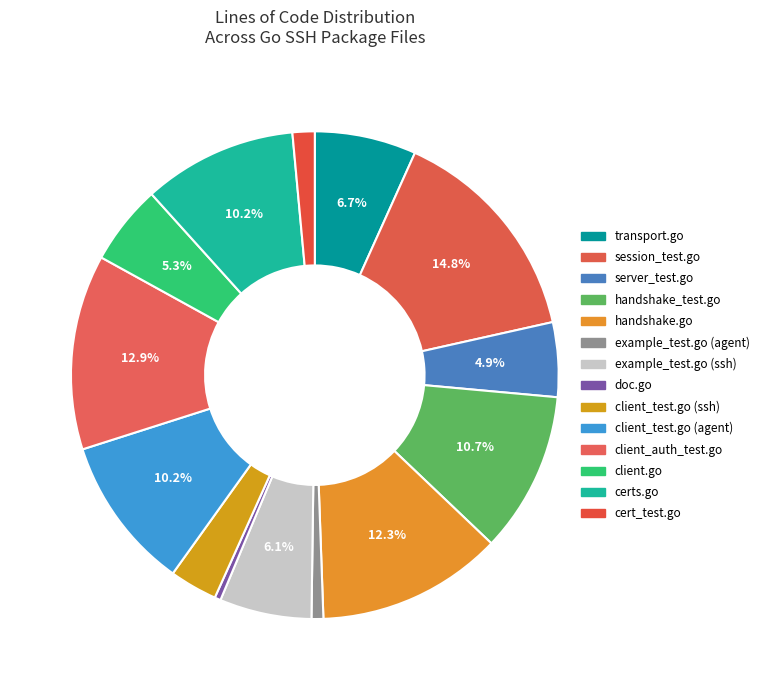

To the nearest percent, what percentage of the pie is client_test.go (agent)?

10%